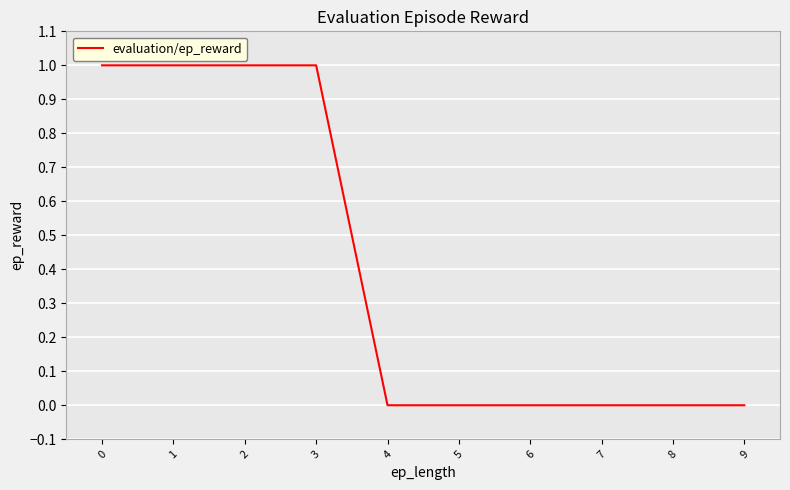

Reading left to right, extract all data points from this chart.

0=1	1=1	2=1	3=1	4=0	5=0	6=0	7=0	8=0	9=0